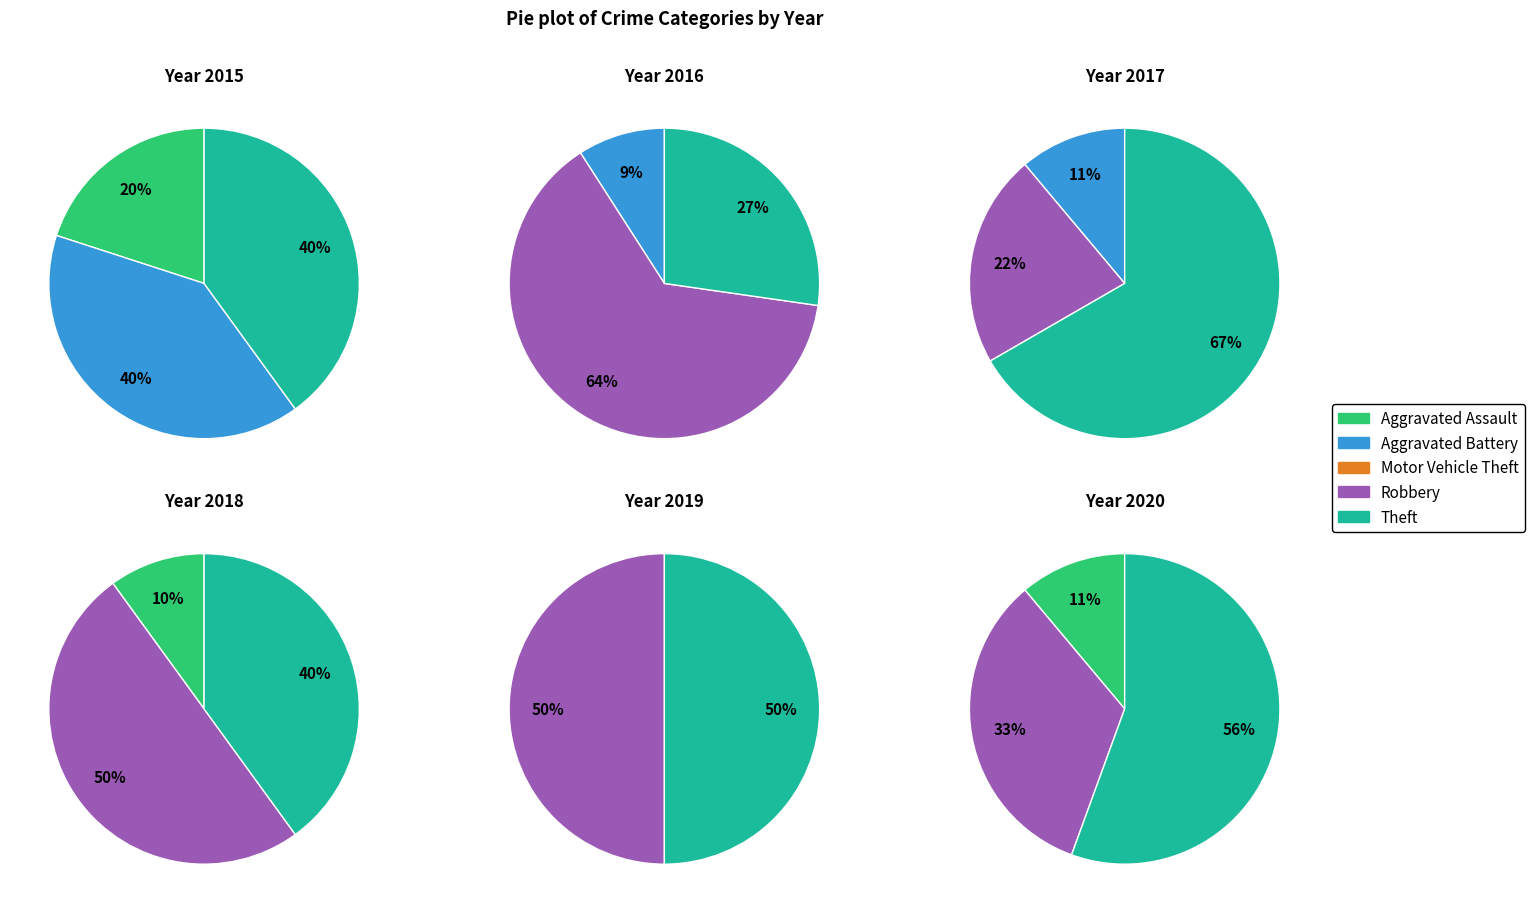

How many slices are in this pie chart?

5